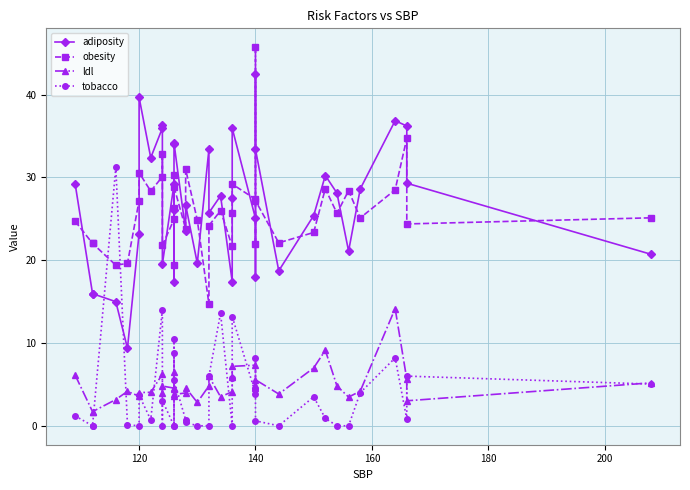

True or false: adiposity has more than 2 interior local peaks.

True